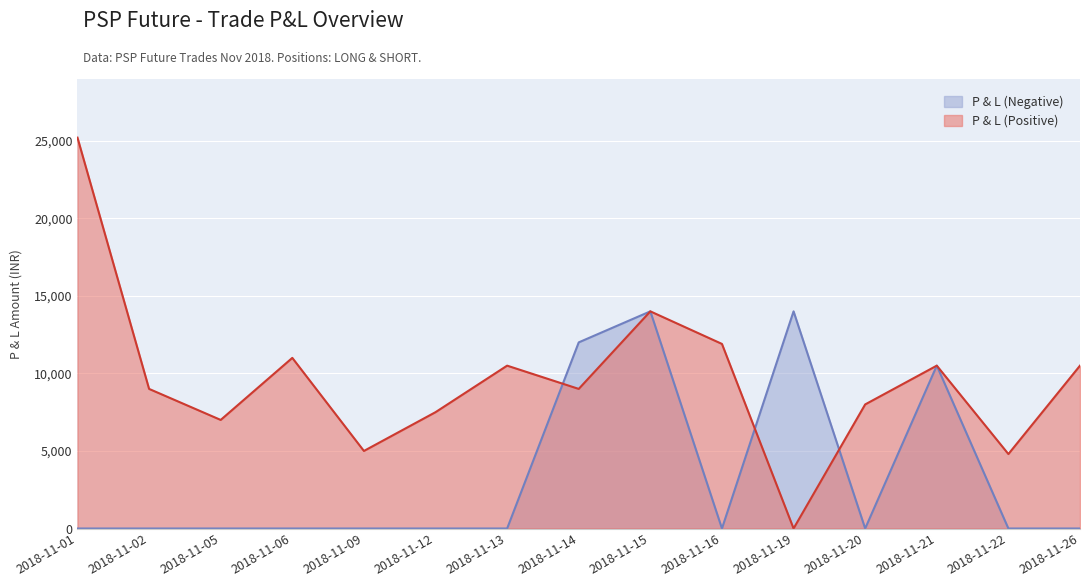

Which series has the largest range (max minus min)?

P & L (Positive)